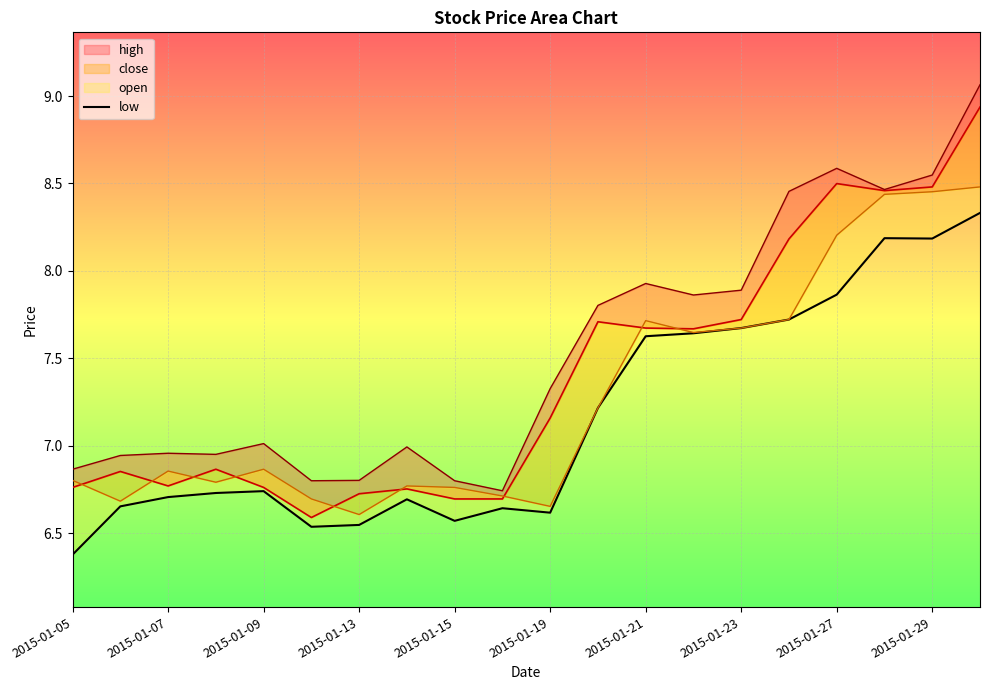

Approximately how many times larger is the value at 15 compared to 2015-01-09?

1.2